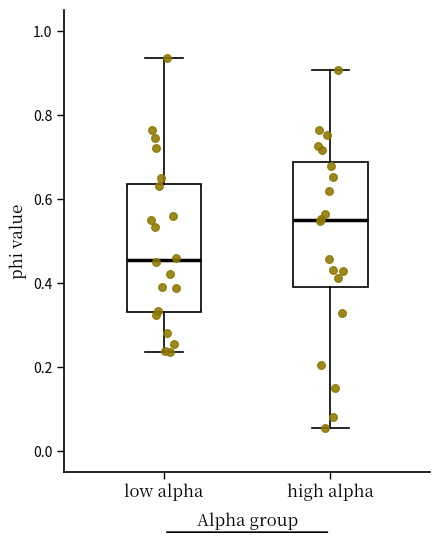

Where does the lower whisker of the box for high alpha end on the y-axis? The values are not printed on the chart, so give them approximately, as read against the axis.

0.06